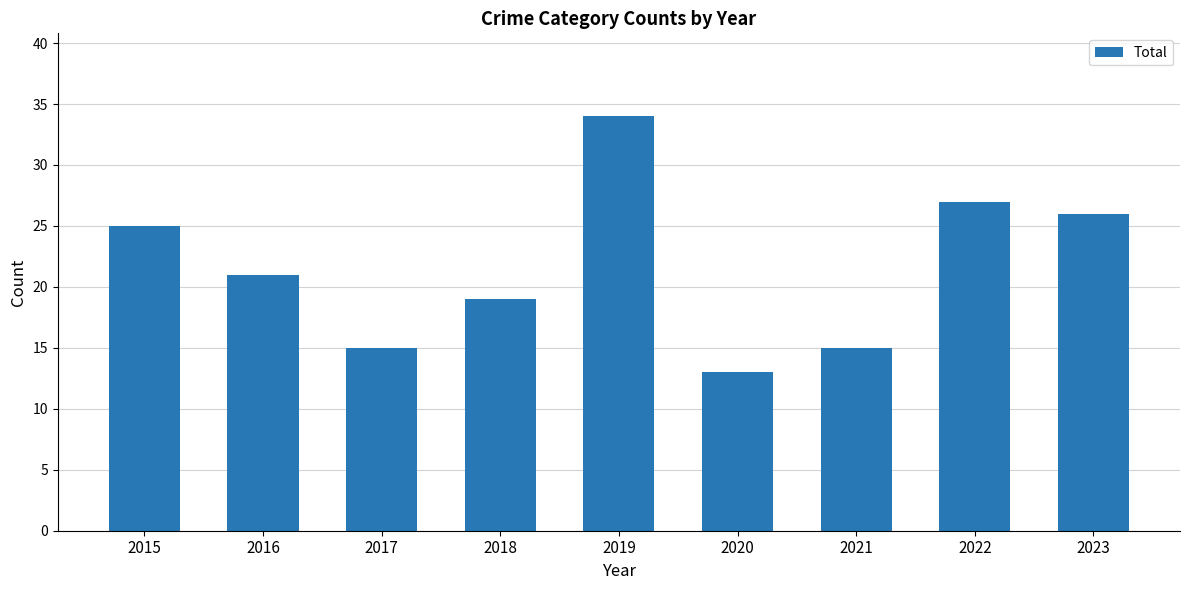

At which category does the chart reach its peak across all series?

2019